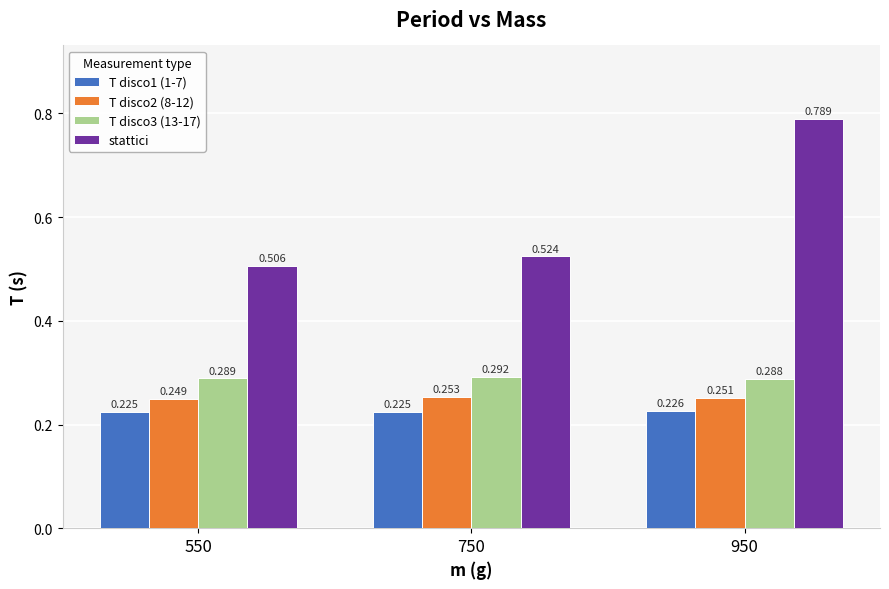

At 950, list the series in order from largest to smallest.

stattici, T disco3 (13-17), T disco2 (8-12), T disco1 (1-7)